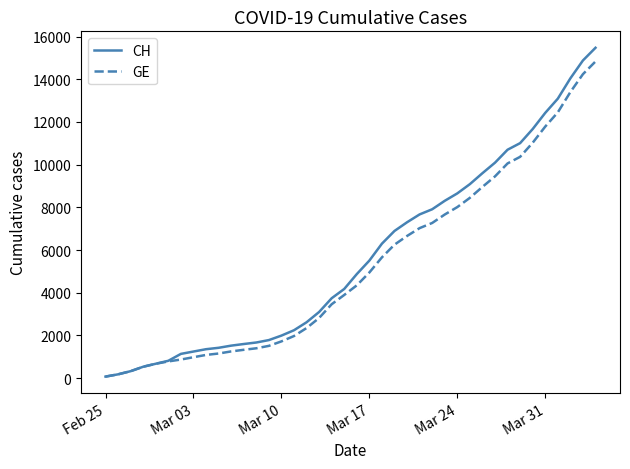

Which series has the widest spread of values?

CH